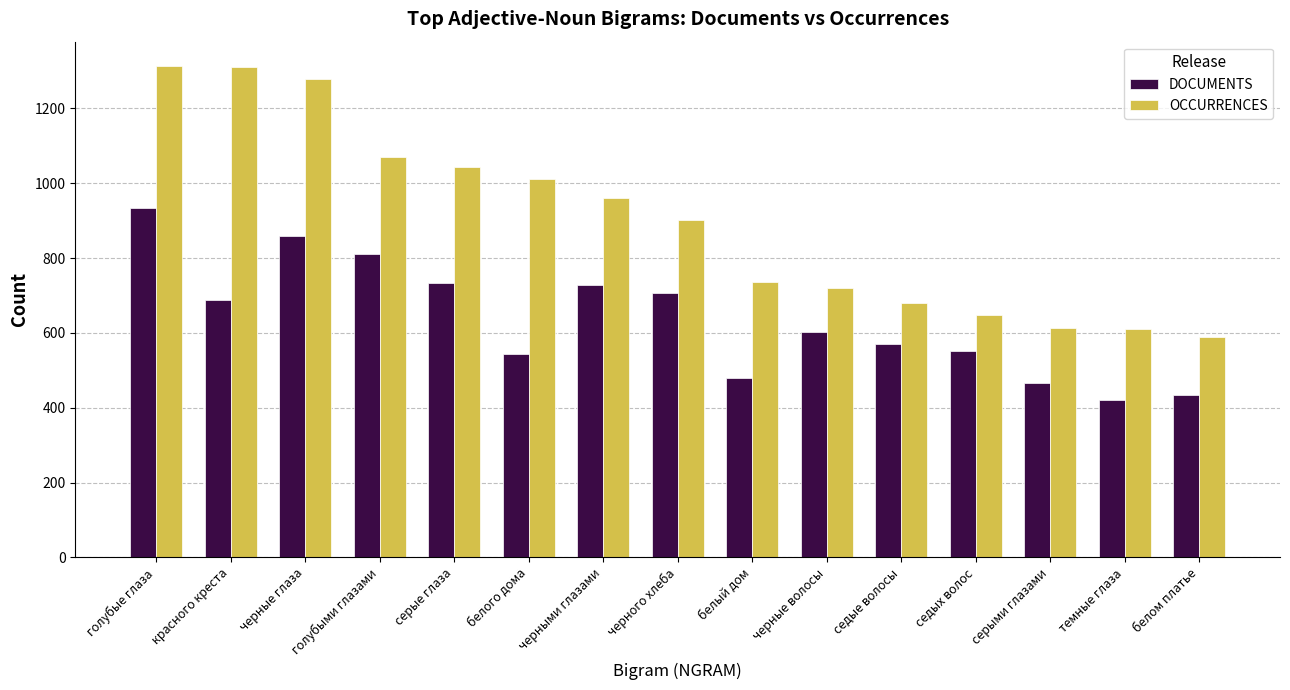

Is the value of OCCURRENCES at серые глаза greater than the value of DOCUMENTS at седых волос?

Yes